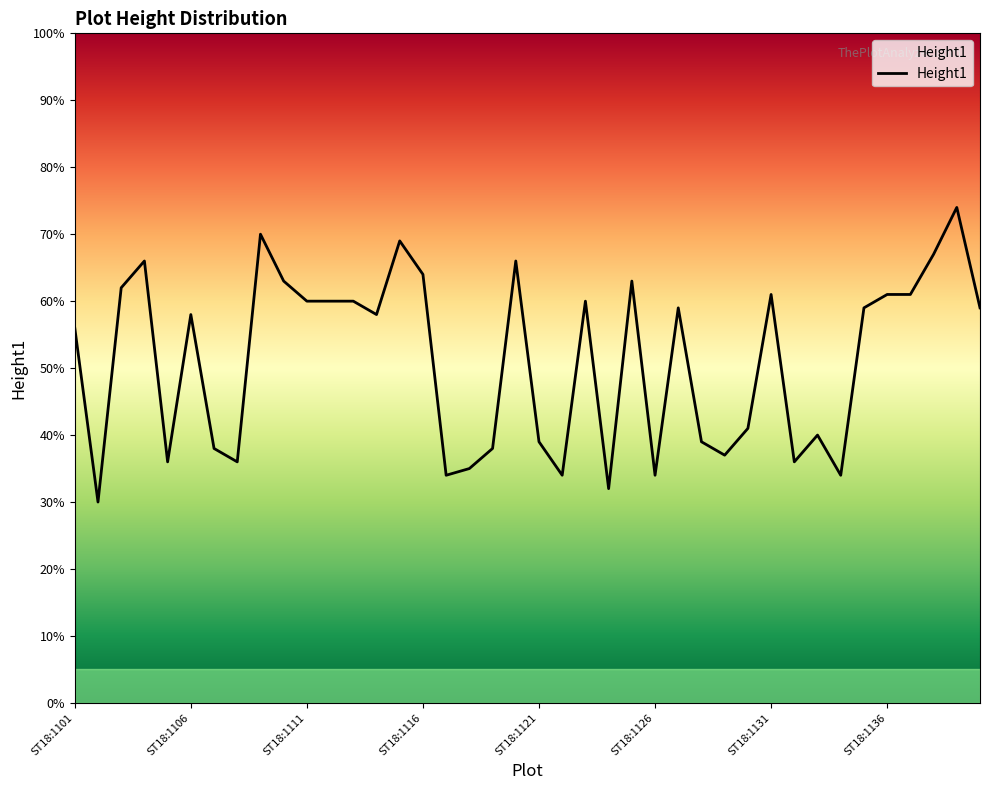

What is the difference between the maximum and minimum values?

44